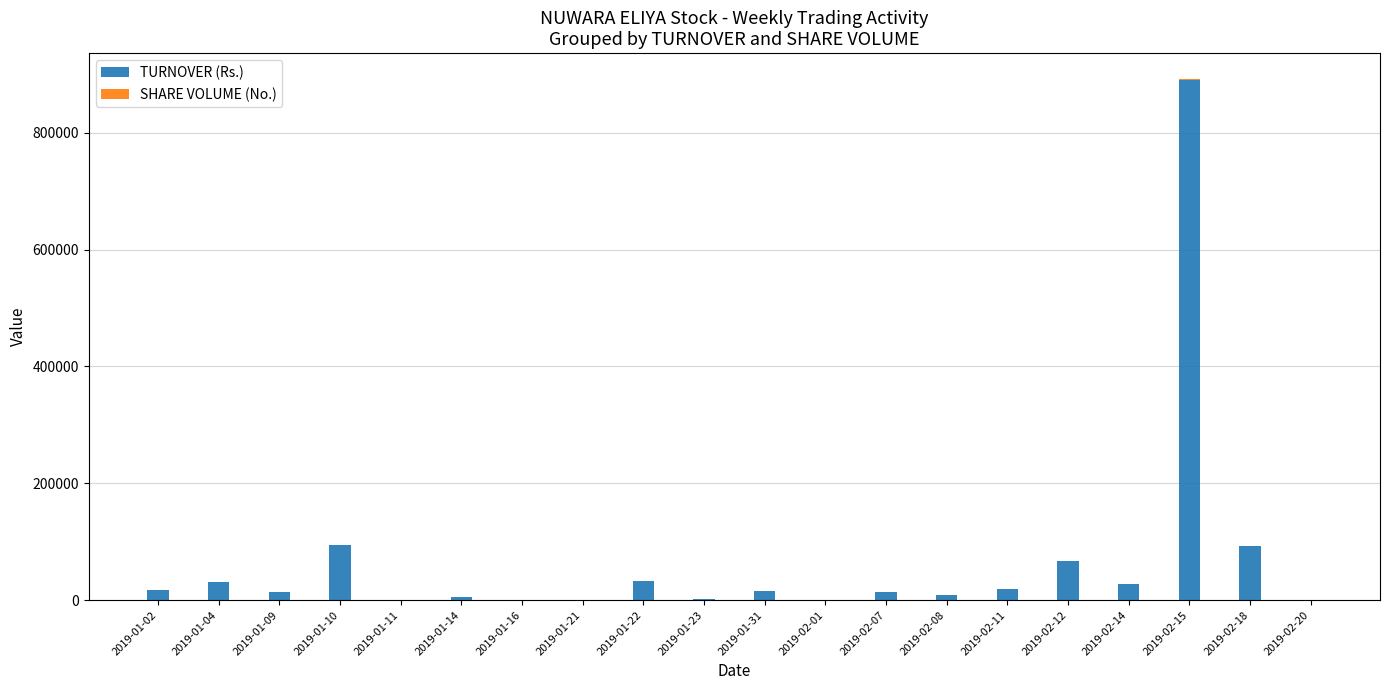

How many distinct data groups are displayed?

2